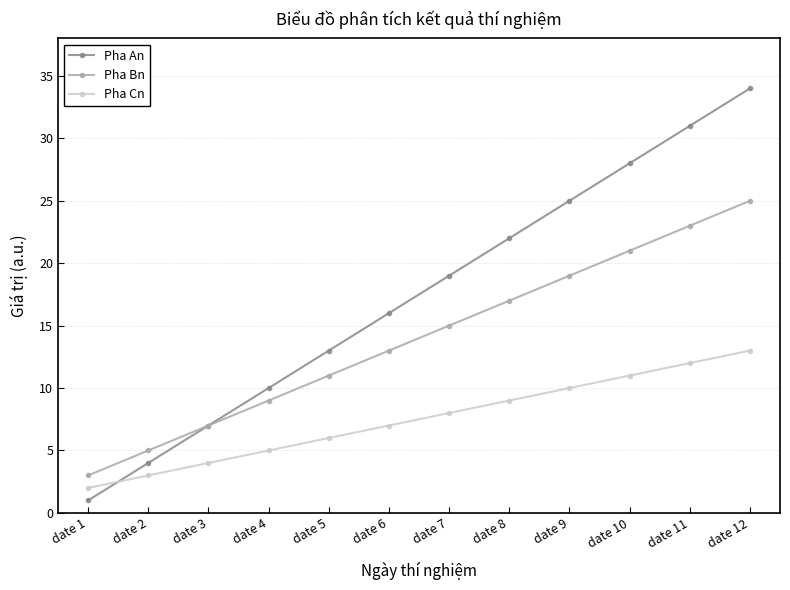

How many distinct data groups are displayed?

3